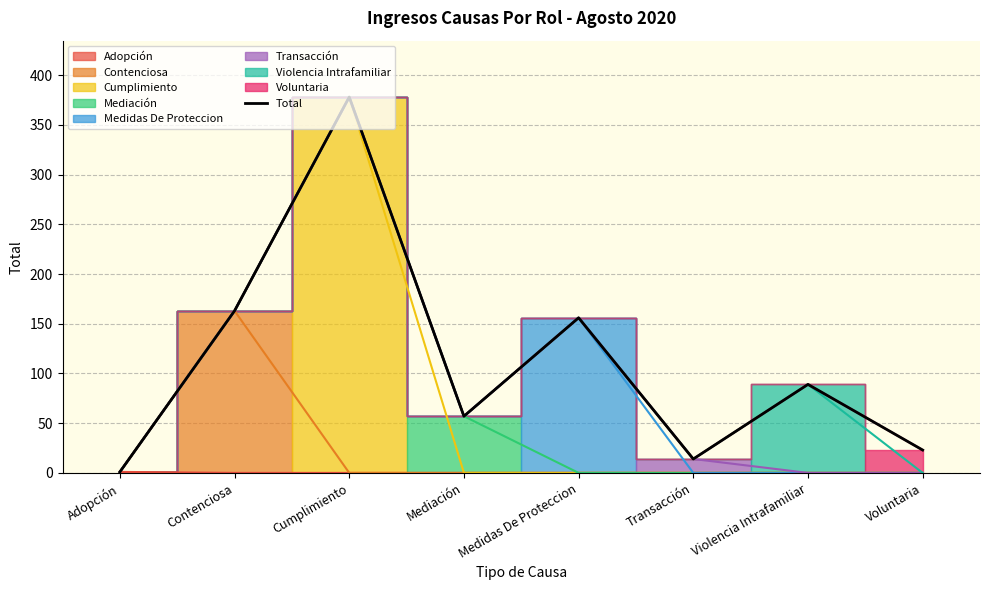

Which label corresponds to the smallest value in the chart?

Adopción